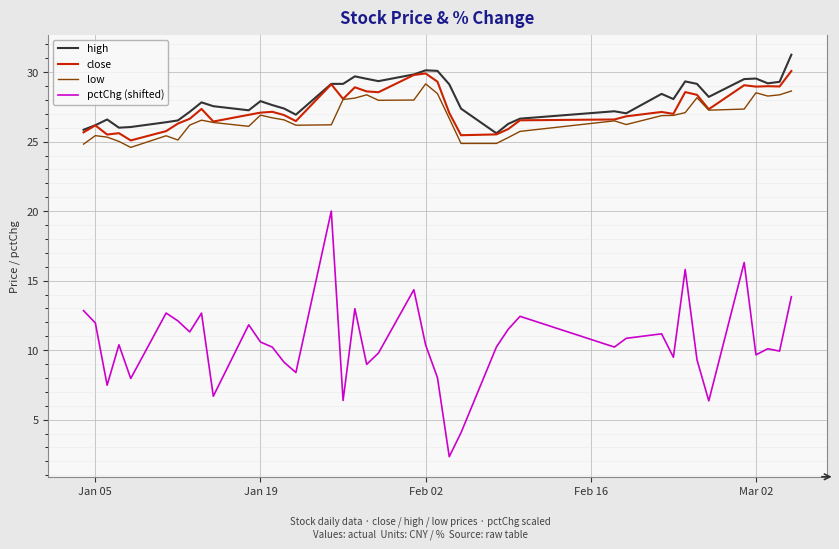

True or false: pctChg (shifted) and low cross at least once.

False